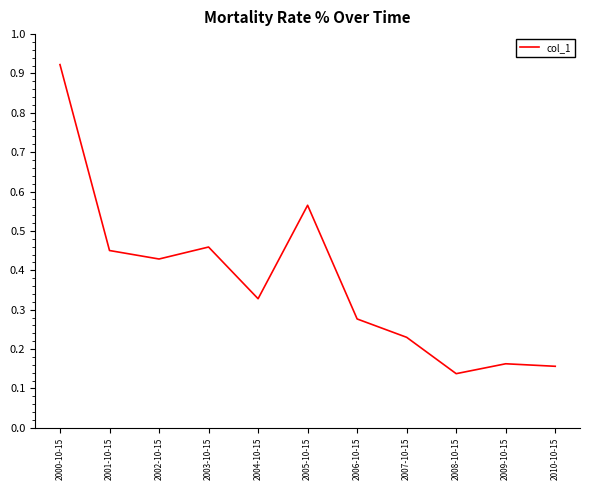

What is the change in value from 2002-10-15 to 2005-10-15?

+0.1